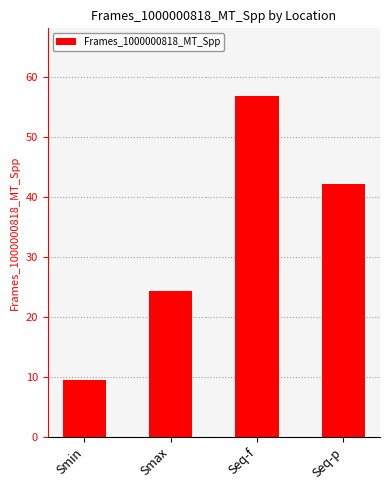

What is the sum of the values at Smax and Seq-p?

66.7